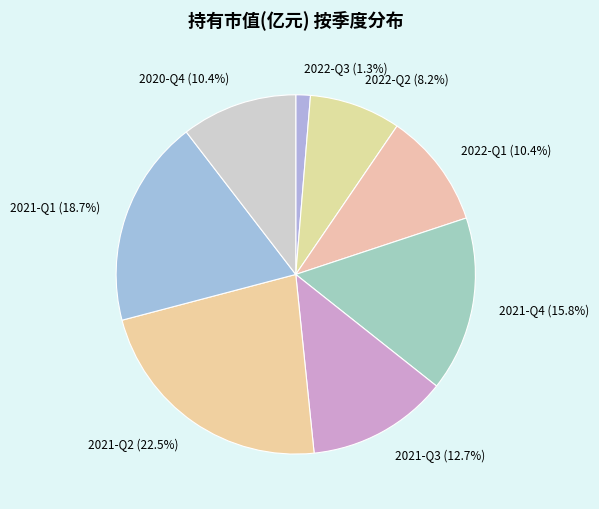

Do 2021-Q2 (22.5%) and 2021-Q3 (12.7%) together represent more than half of the pie?

No